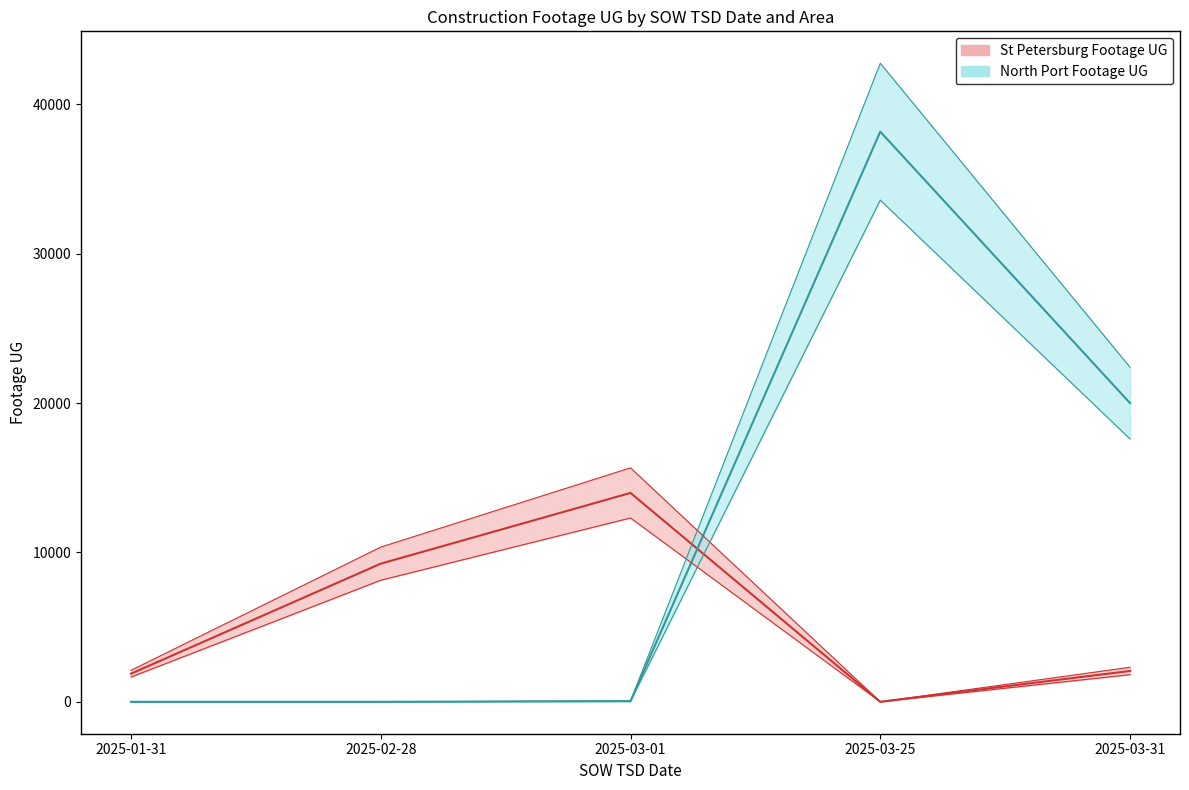

In North Port center, how many points are higher than both neighbors (excluding endpoints)?

1